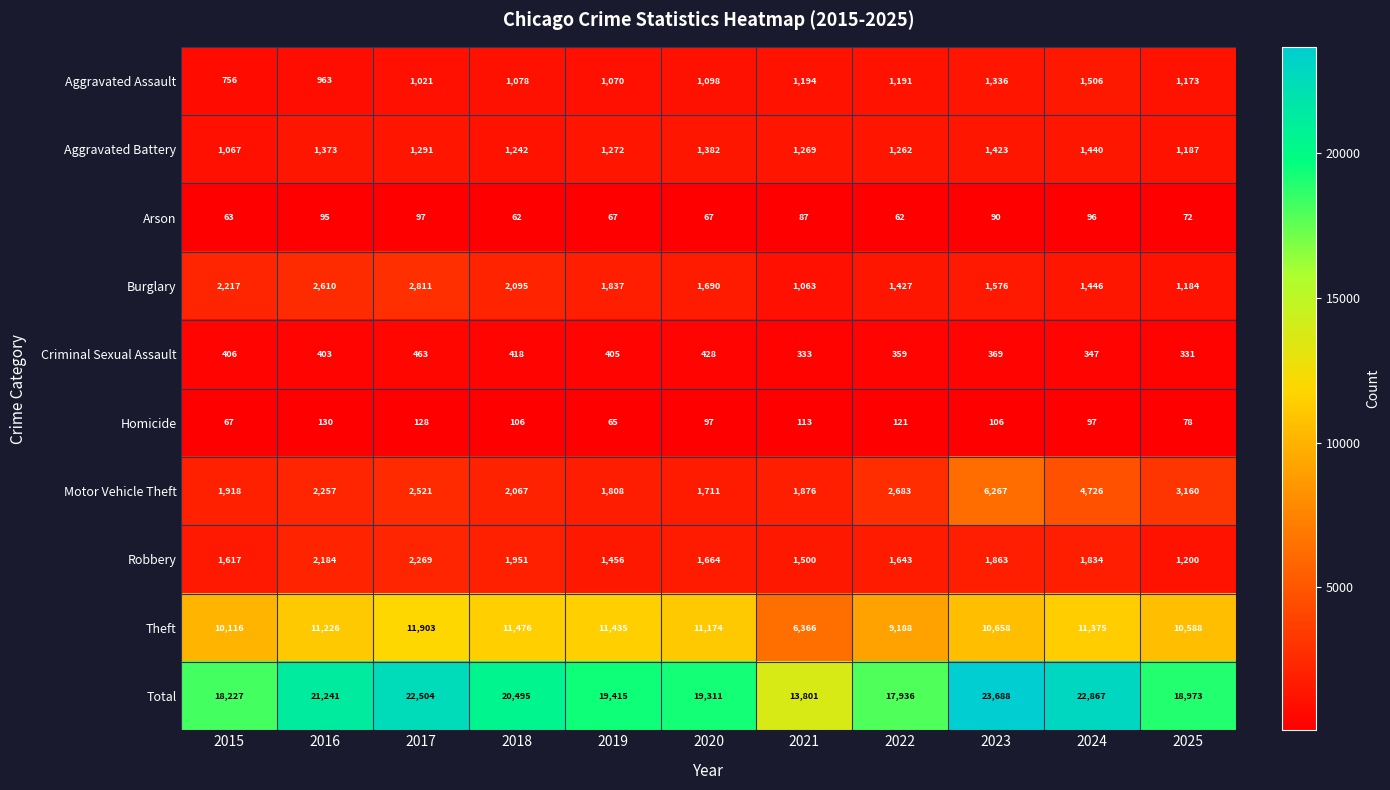

What is the sum of the Criminal Sexual Assault values at 2024 and 2025?

678